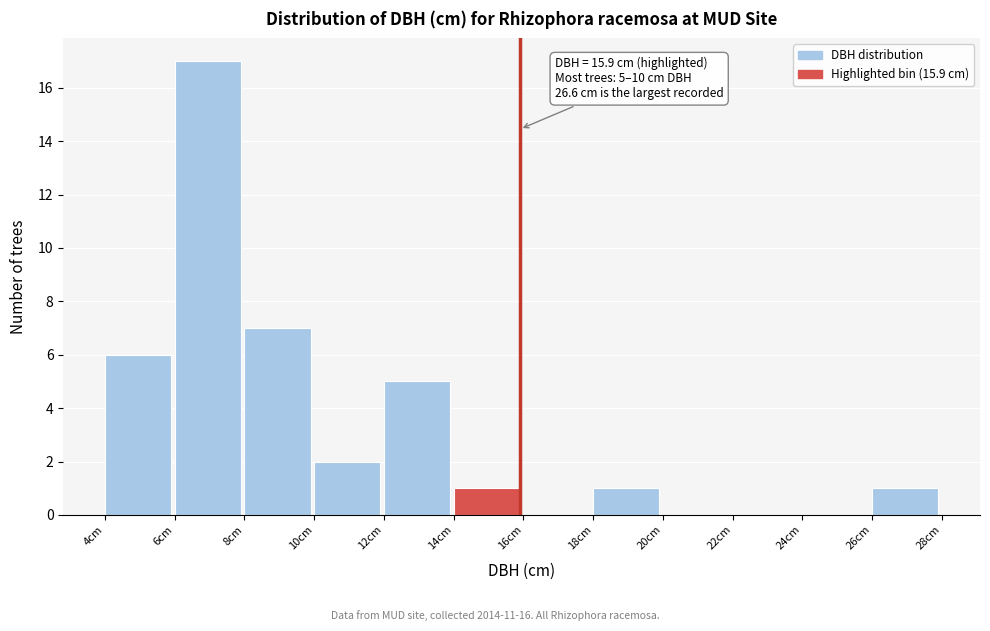

Which range on the x-axis has the tallest bar?

6 to 8